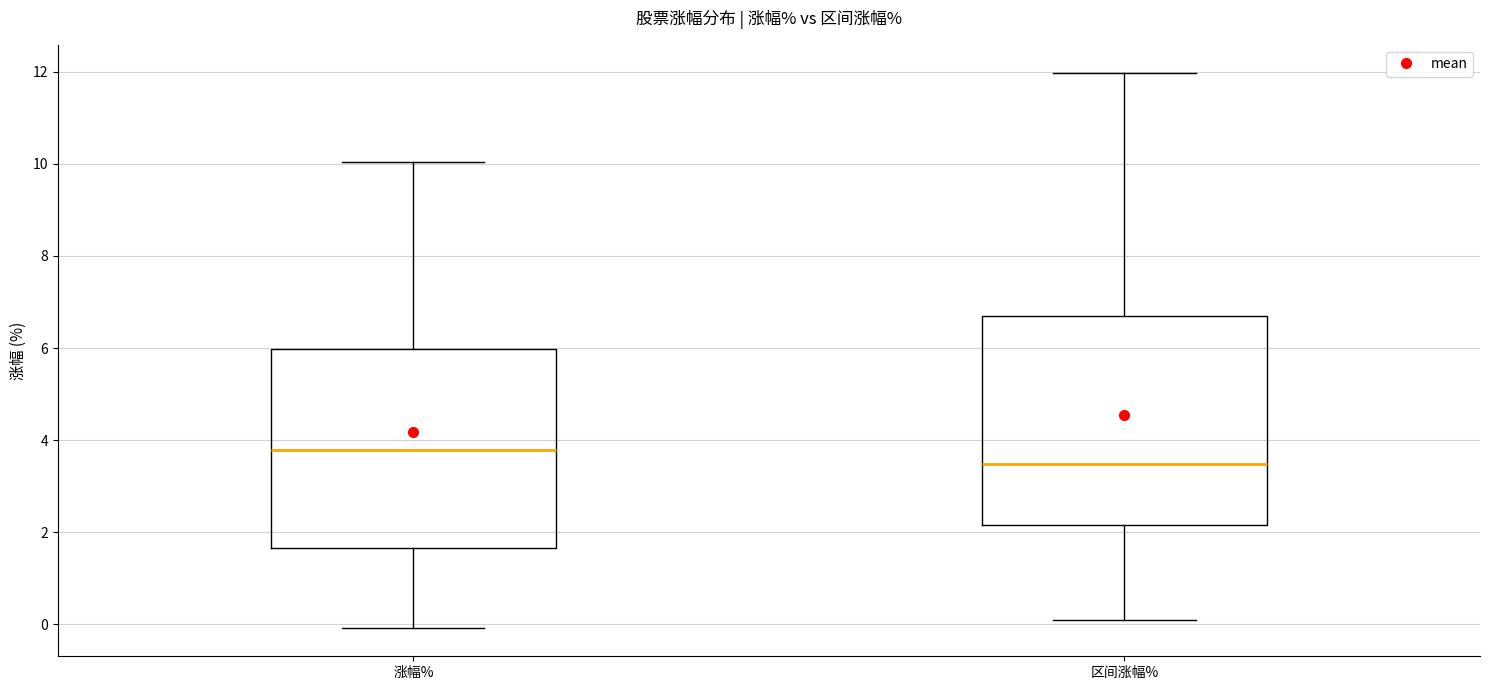

Reading left to right, transcribe this box plot: for each box, give where its median line is, the range the box spans, and where its two whiskers end, as read against the y-axis. The values are not printed on the chart, so give them approximately, as read against the axis.

涨幅%: median 3.8, box 1.6 to 6.0, whiskers 0.0 to 10.0
区间涨幅%: median 3.4, box 2.2 to 6.8, whiskers 0.0 to 12.0